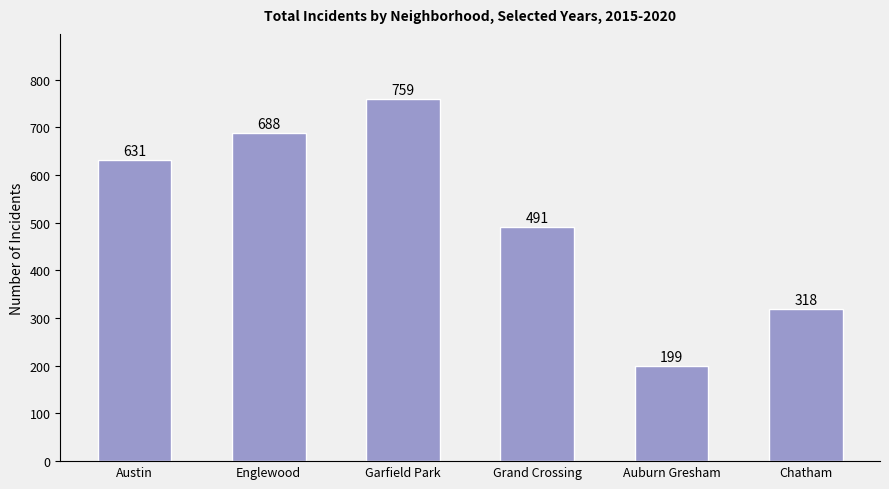

Where is the data nearest to the value 479?

Grand Crossing